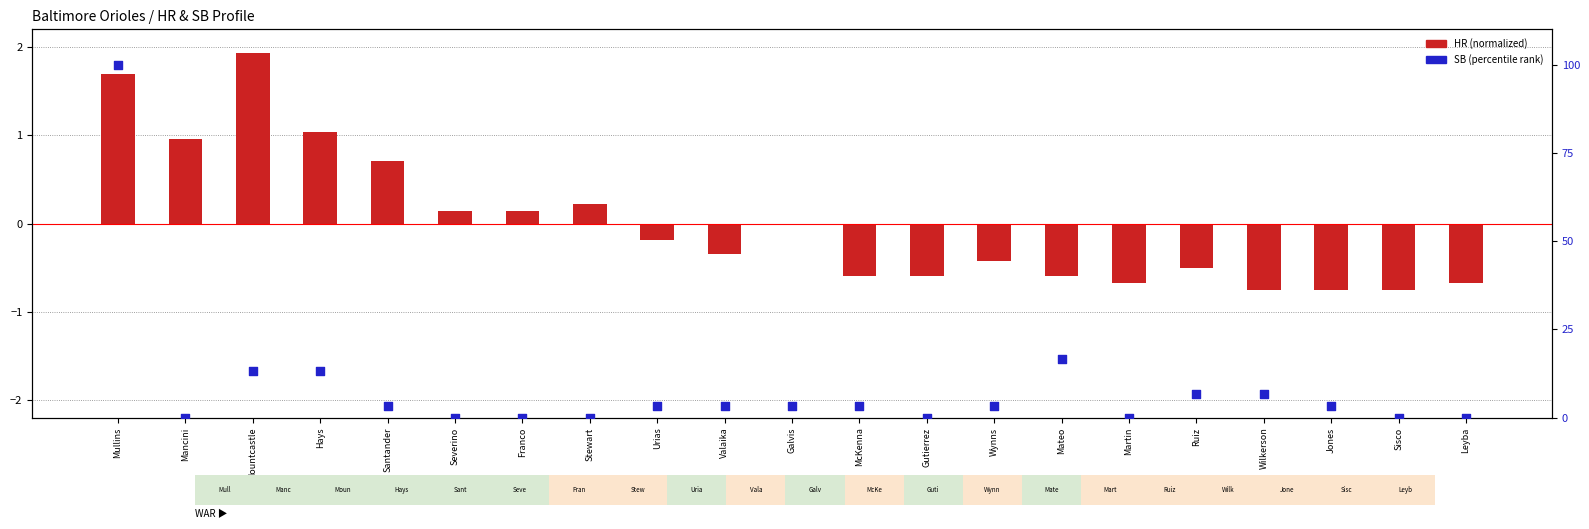

Which series has the widest spread of Y values?

SB (percentile)